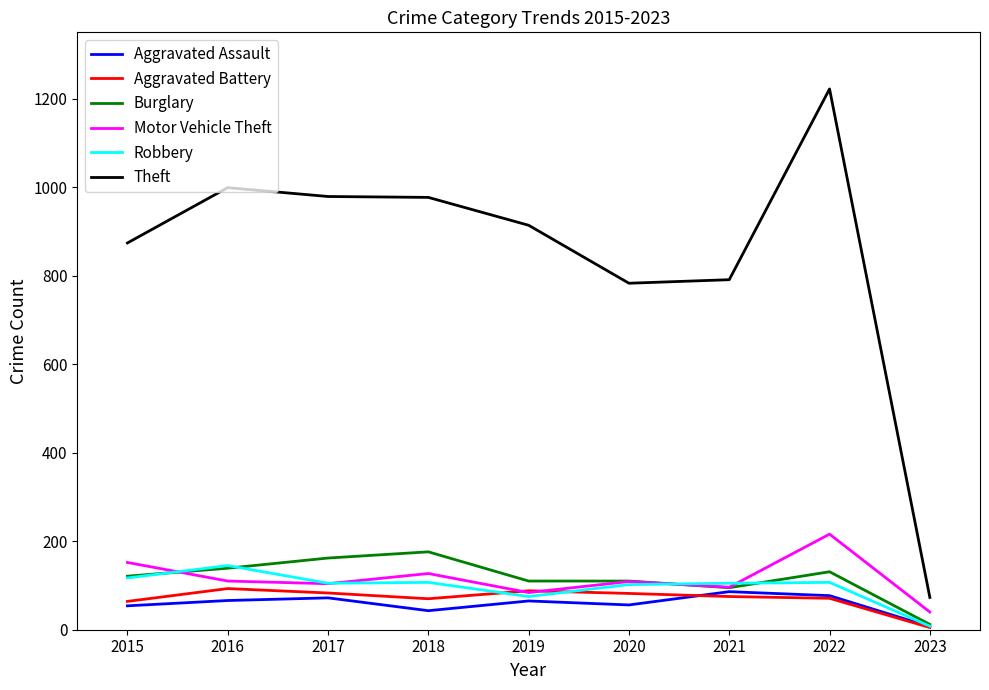

Is it true that Aggravated Battery equals 70 at 2018?

True